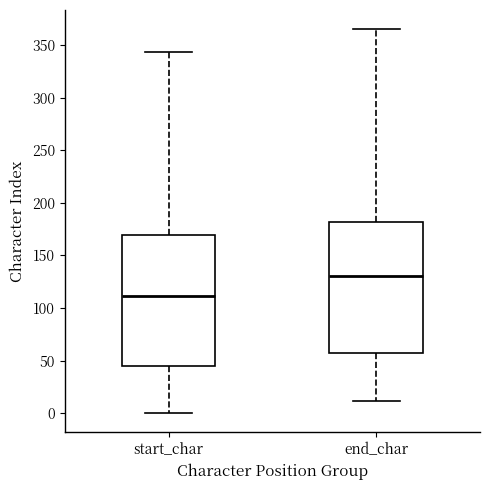

Which box's median line is the lowest?

start_char